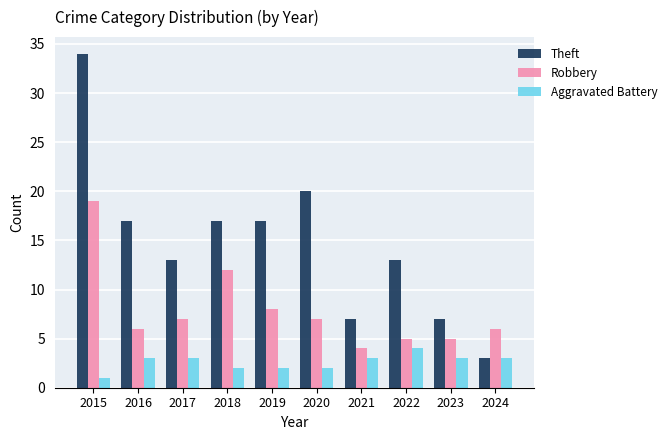

Rank the series at 2022 from lowest to highest value.

Aggravated Battery, Robbery, Theft